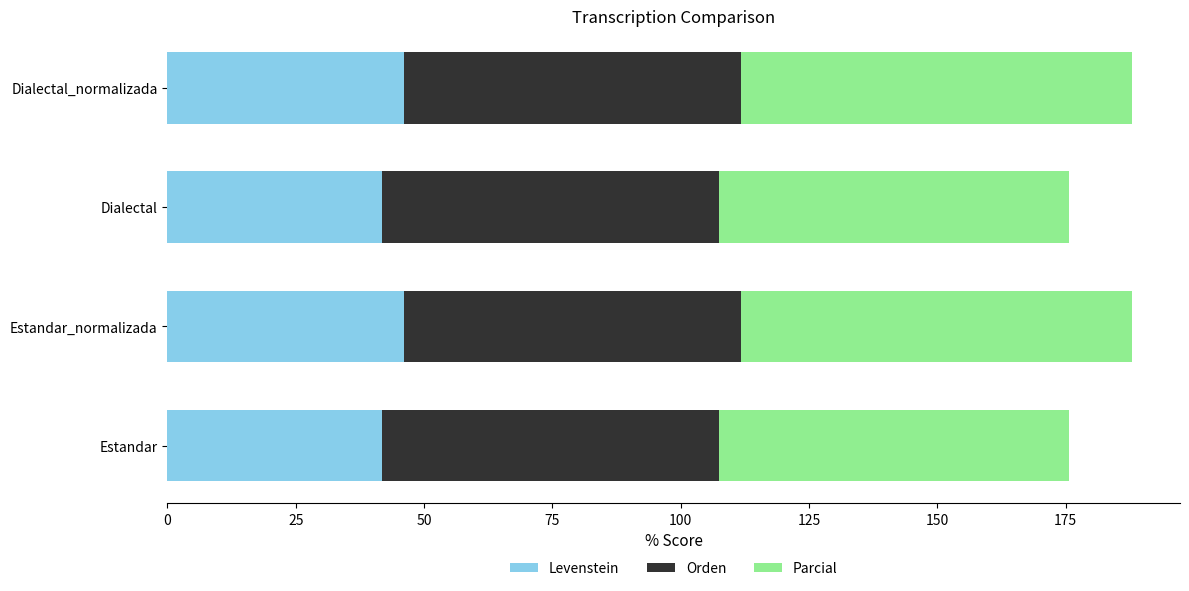

What is the maximum value for Levenstein?

46.2